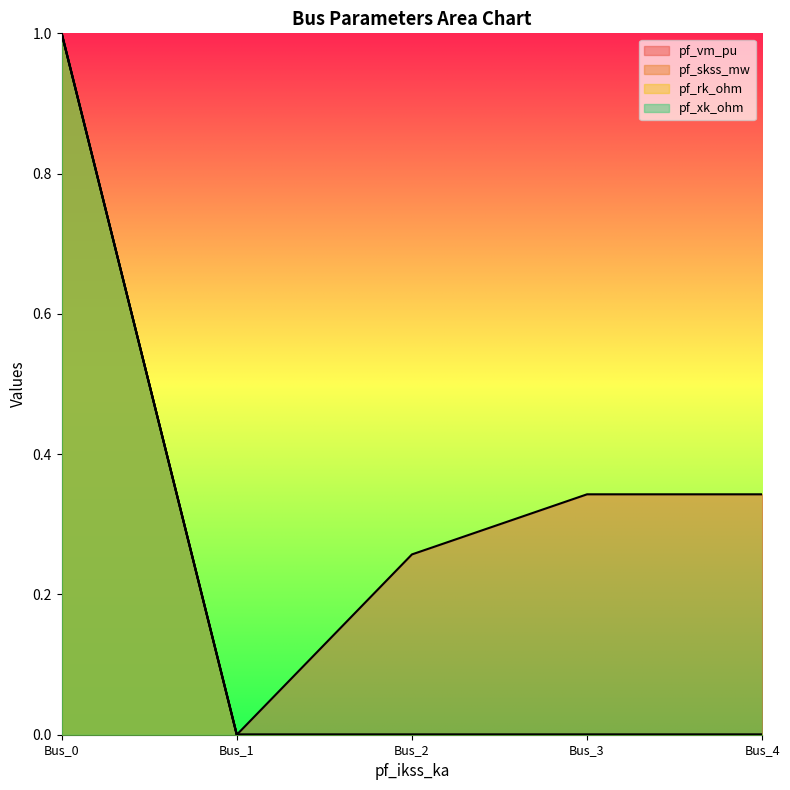

Reading left to right, what are all the values shown in this chart?

pf_vm_pu: 1.0	0.0	0.3	0.3	0.3
pf_skss_mw: 1.0	0.0	0.0	0.0	0.0
pf_rk_ohm: 1.0	0.0	0.0	0.0	0.0
pf_xk_ohm: 1.0	0.0	0.0	0.0	0.0